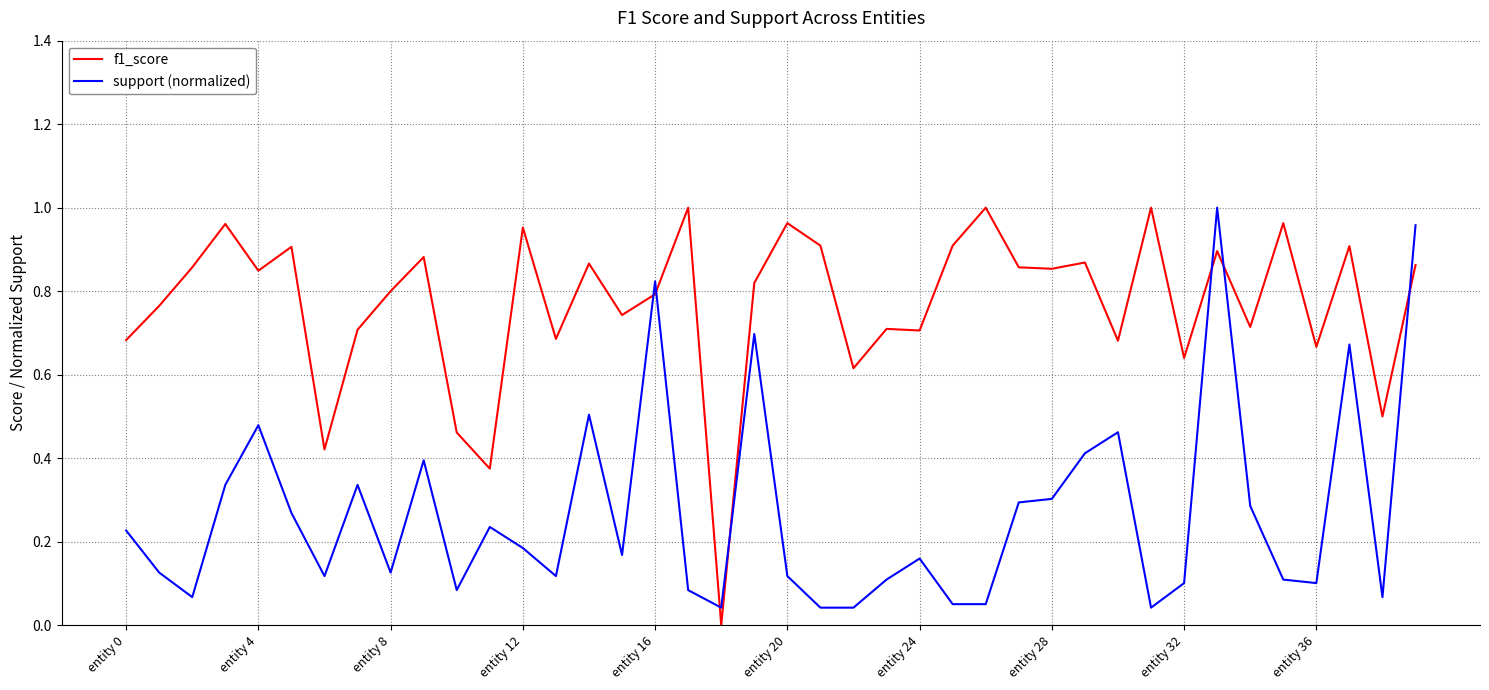

True or false: support (normalized) and f1_score intersect in this chart.

True